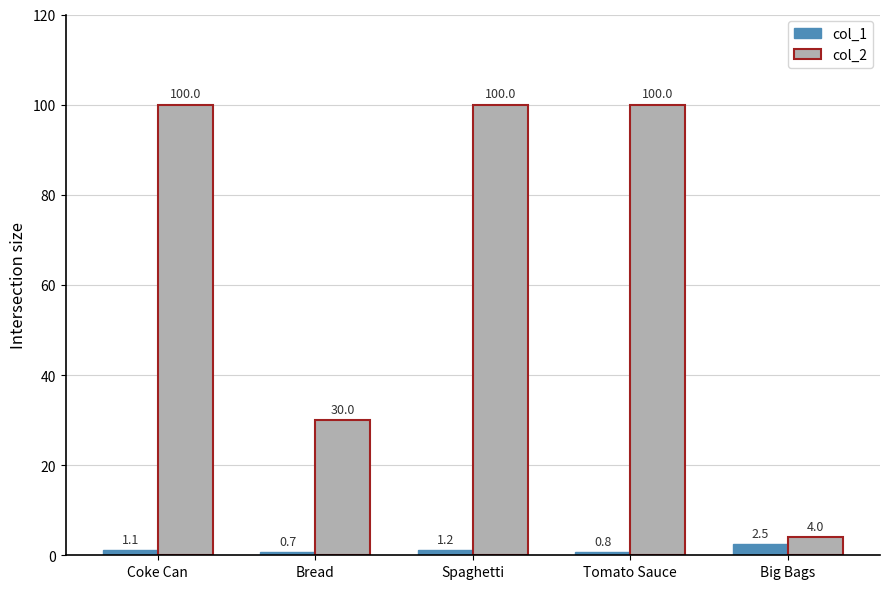

What are all the series names shown in the legend?

col_1, col_2